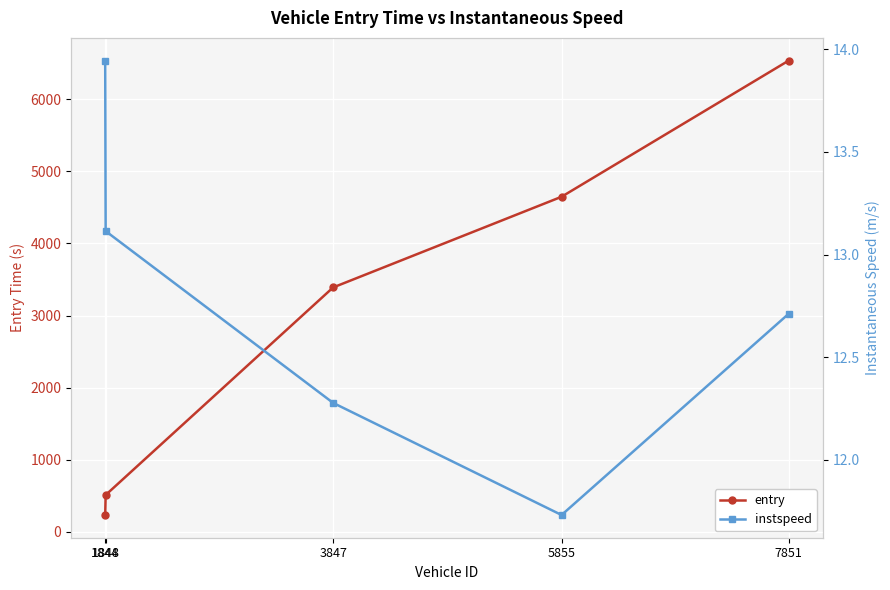

Rank the categories by entry value from lowest to highest.

1844, 1848, 3847, 5855, 7851